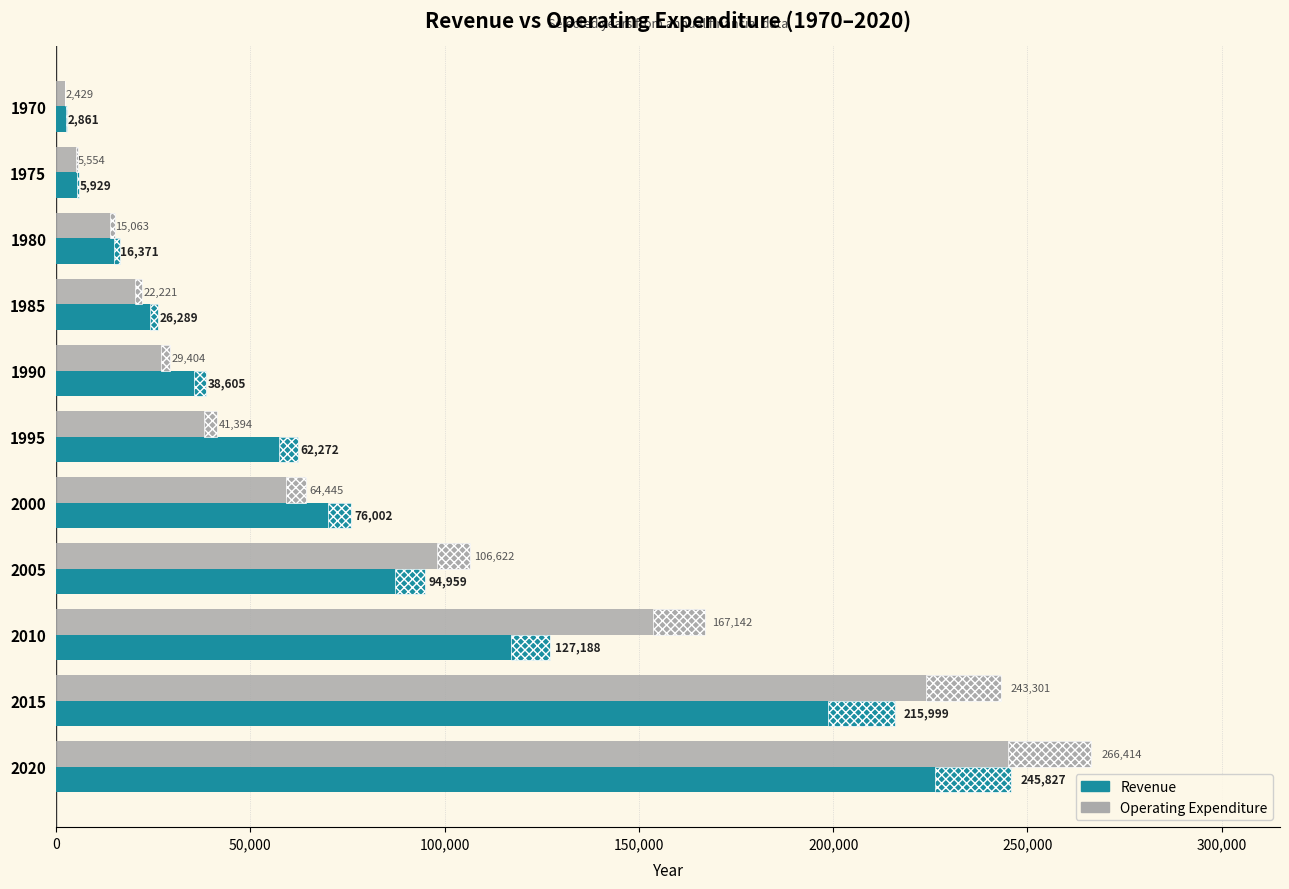

Rank the series at 1975 from highest to lowest value.

Revenue, Operating Expenditure